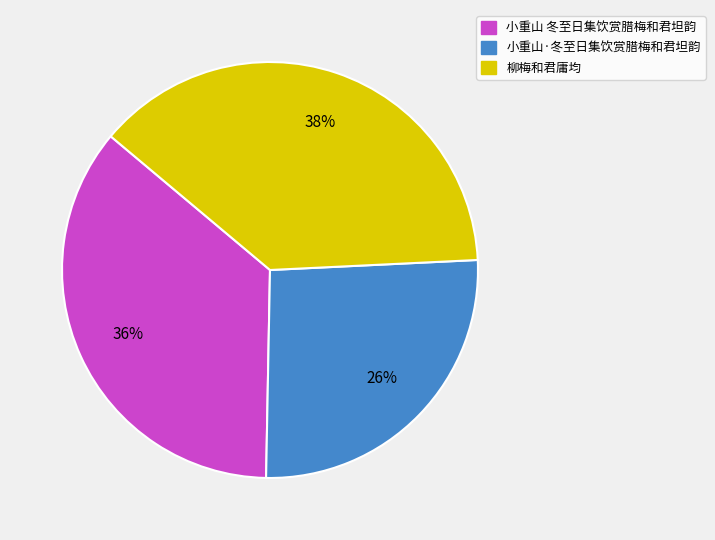

To the nearest percent, what is the combined percentage of 小重山·冬至日集饮赏腊梅和君坦韵 and 小重山 冬至日集饮赏腊梅和君坦韵?

62%